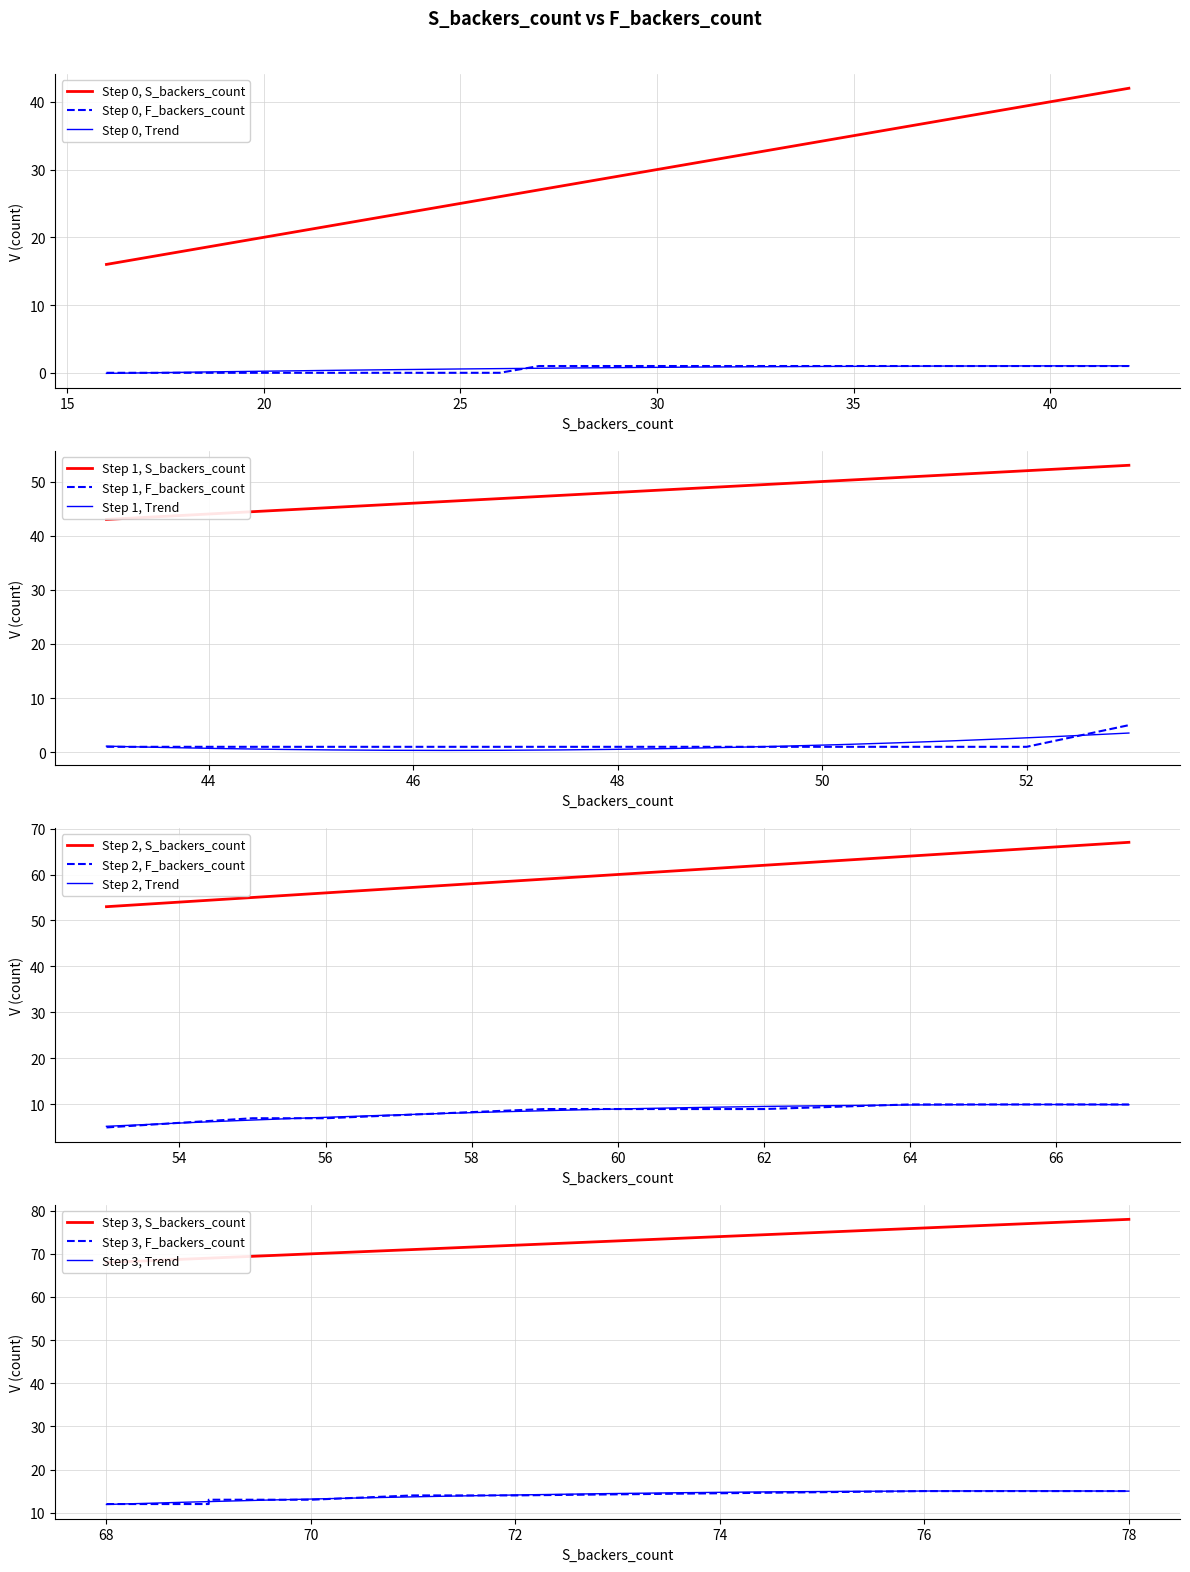

The F_backers_count series shows 1 at 15. True or false?

False